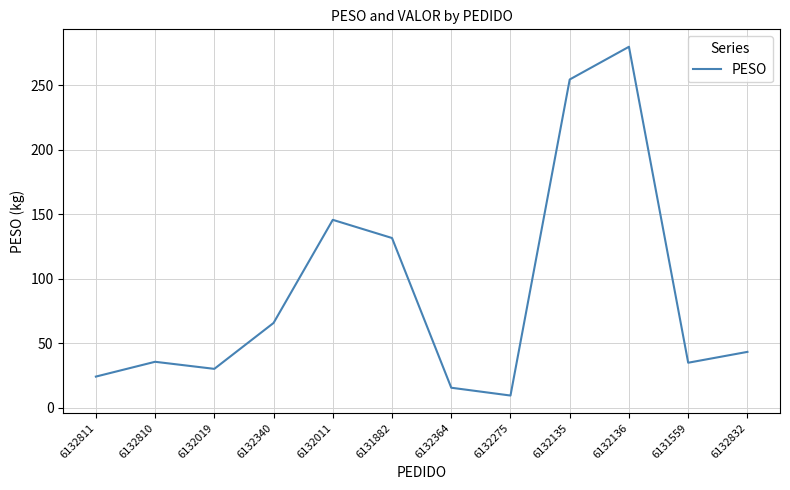

How many lines are shown in the chart?

1